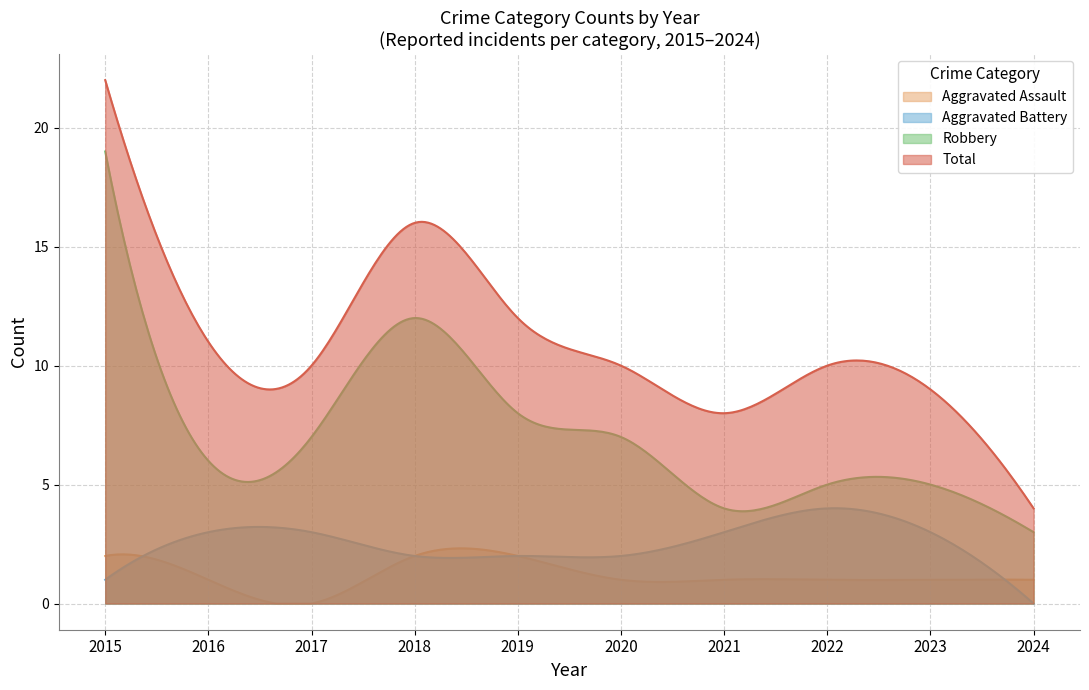

How many lines are shown in the chart?

4